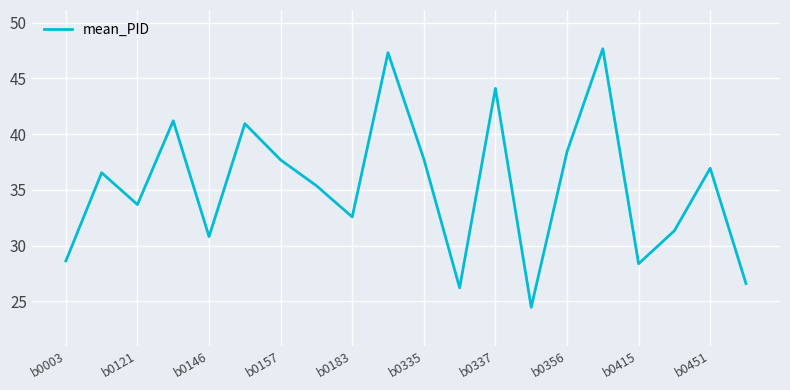

What is the smallest value displayed?

24.5